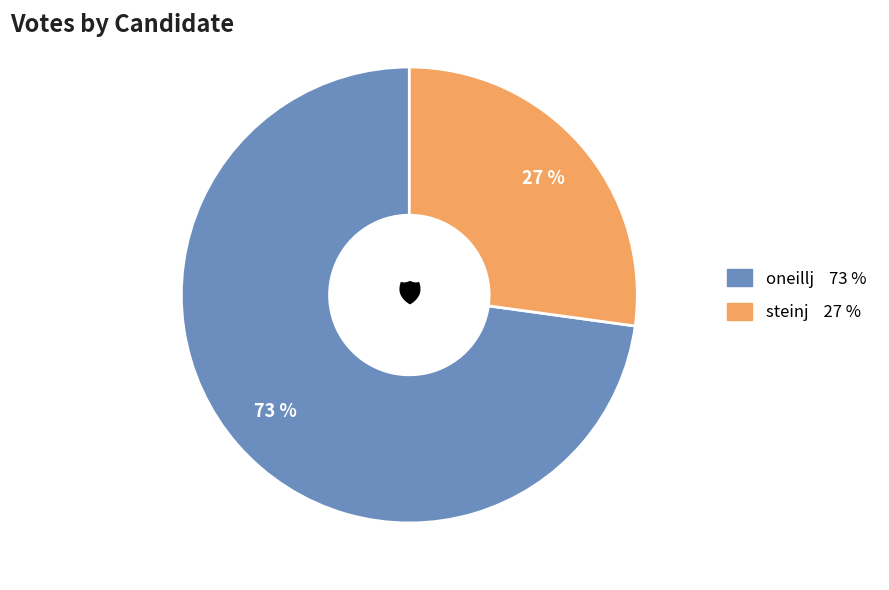

How many slices are in this pie chart?

2